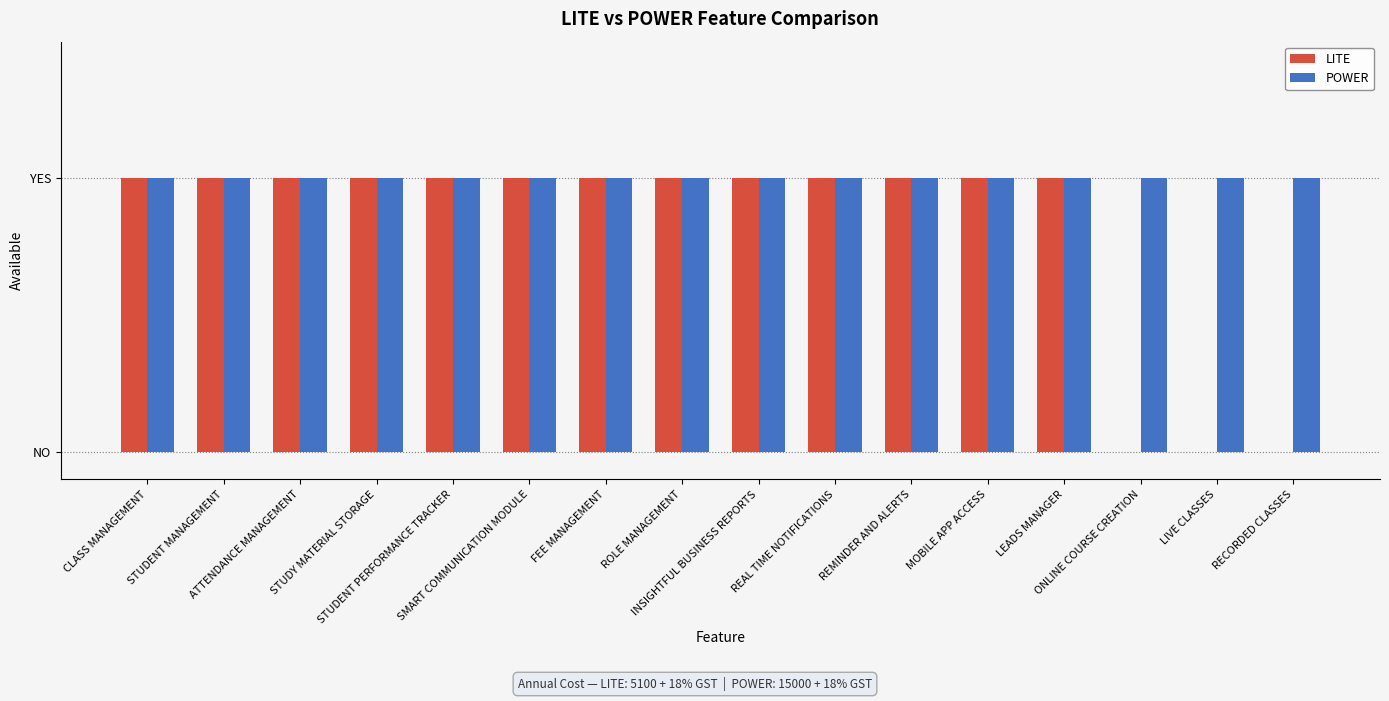

What are all the series names shown in the legend?

LITE, POWER